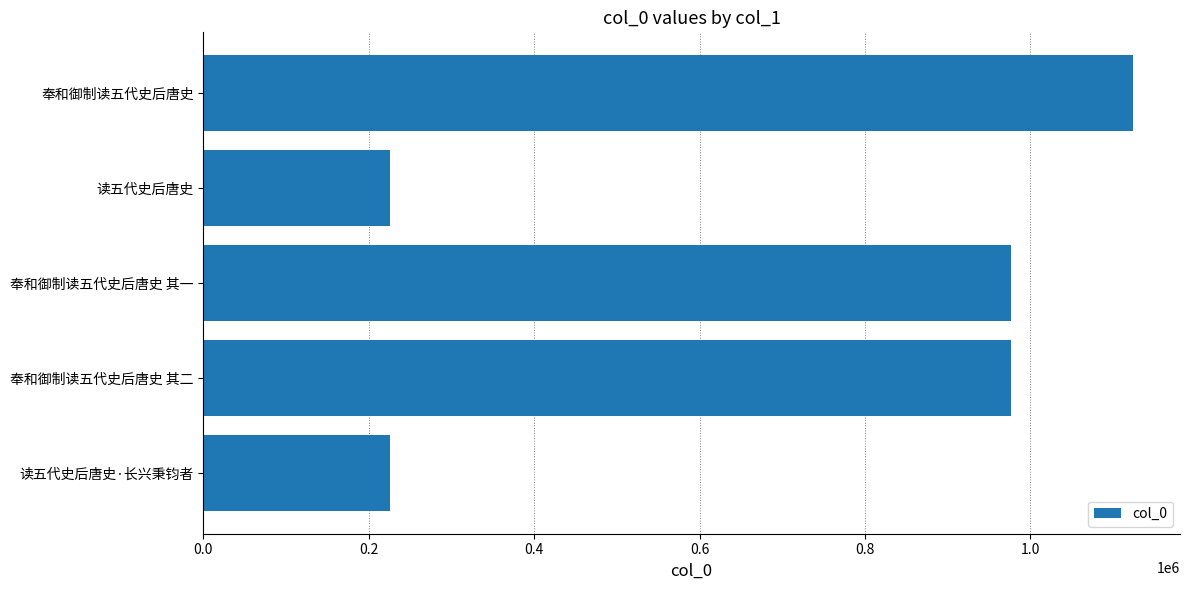

What value does the data have at 奉和御制读五代史后唐史?

1124649